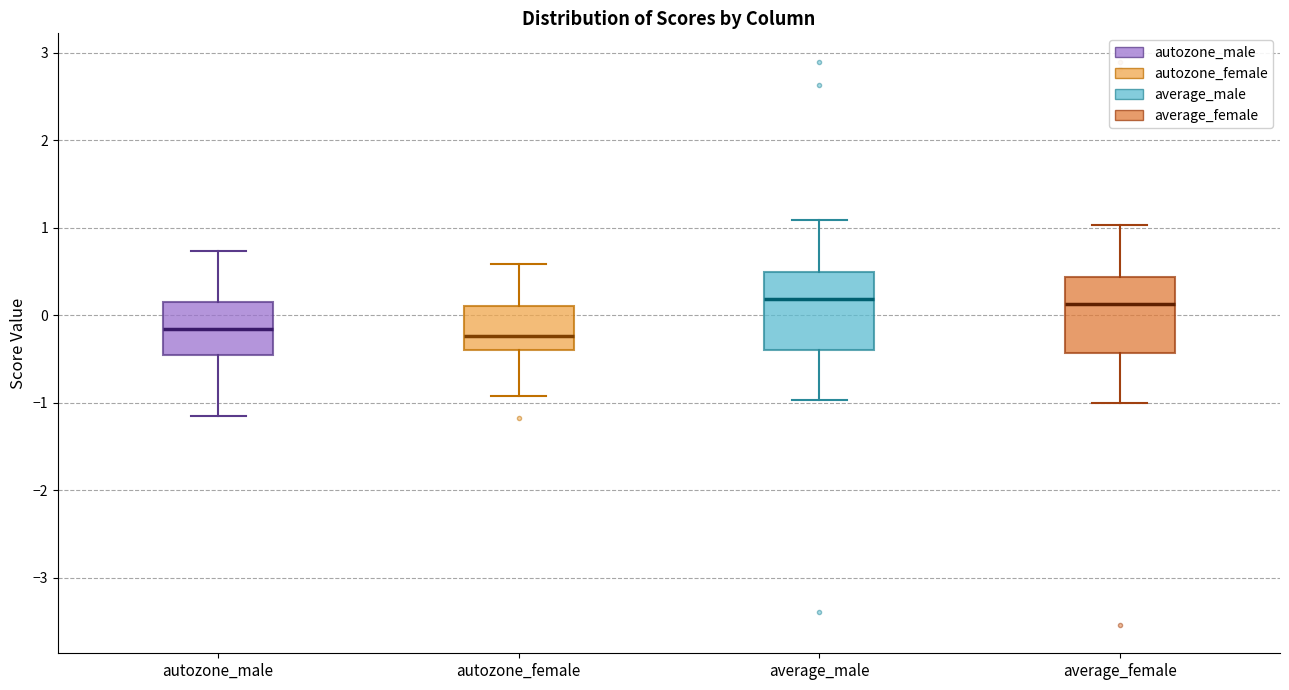

Reading left to right, read every box against the y-axis: the position of its median line, the range the box covers, and the ends of its whiskers. The values are not printed on the chart, so give them approximately, as read against the axis.

autozone_male: median -0.2, box -0.5 to 0.1, whiskers -1.1 to 0.7
autozone_female: median -0.2, box -0.4 to 0.1, whiskers -0.9 to 0.6
average_male: median 0.2, box -0.4 to 0.5, whiskers -1.0 to 1.1
average_female: median 0.1, box -0.4 to 0.4, whiskers -1.0 to 1.0